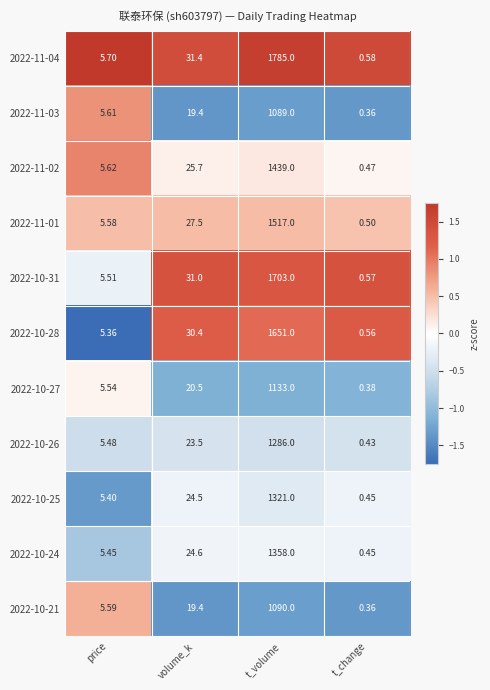

Which category has the highest value in the 2022-11-03 series?

t_volume